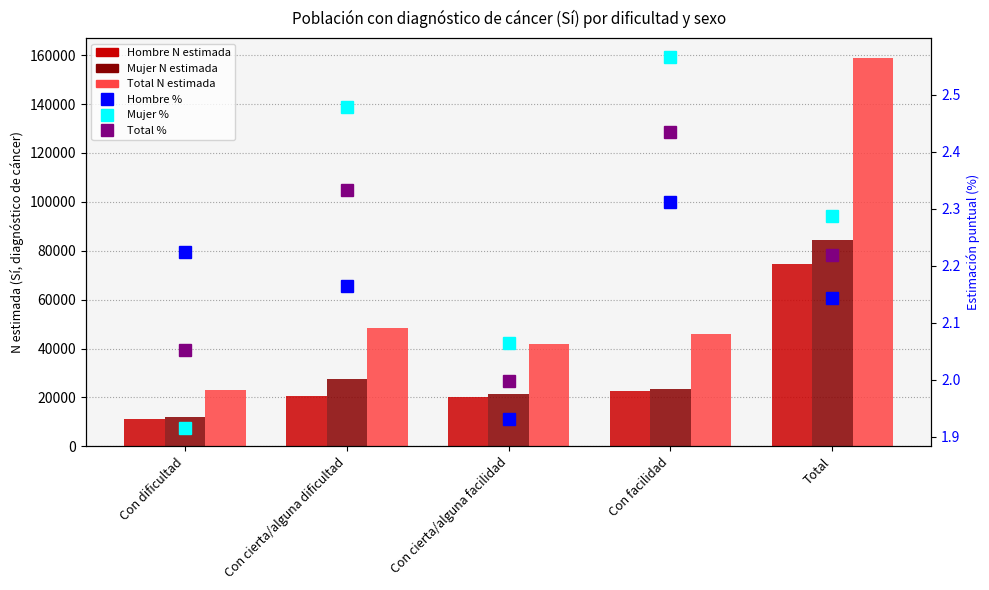

How many groups of bars are there?

5